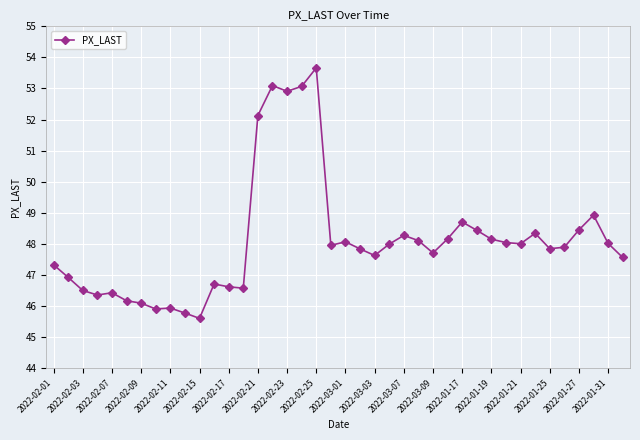

What is the difference between the second highest and minimum values?

7.5